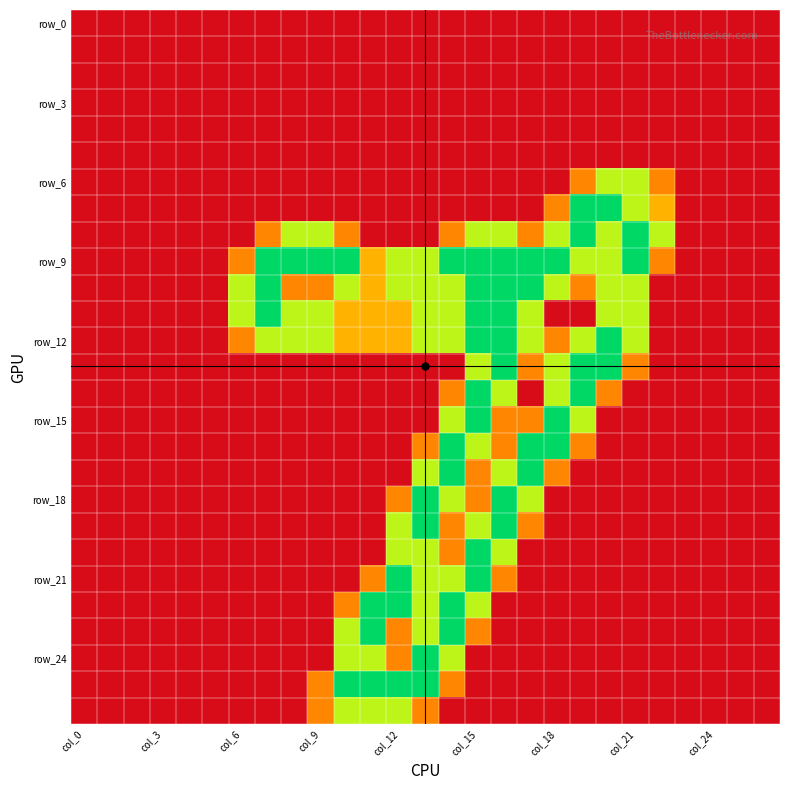

Which label corresponds to the smallest value in the chart?

col_0